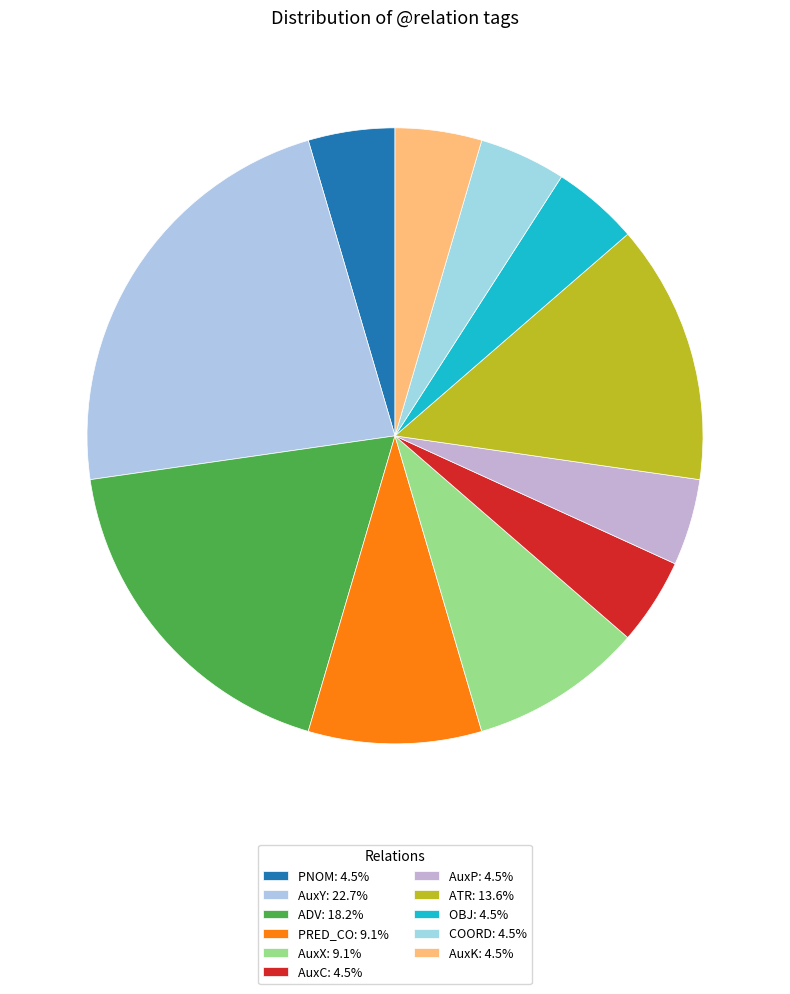

How many segments does this pie chart have?

11